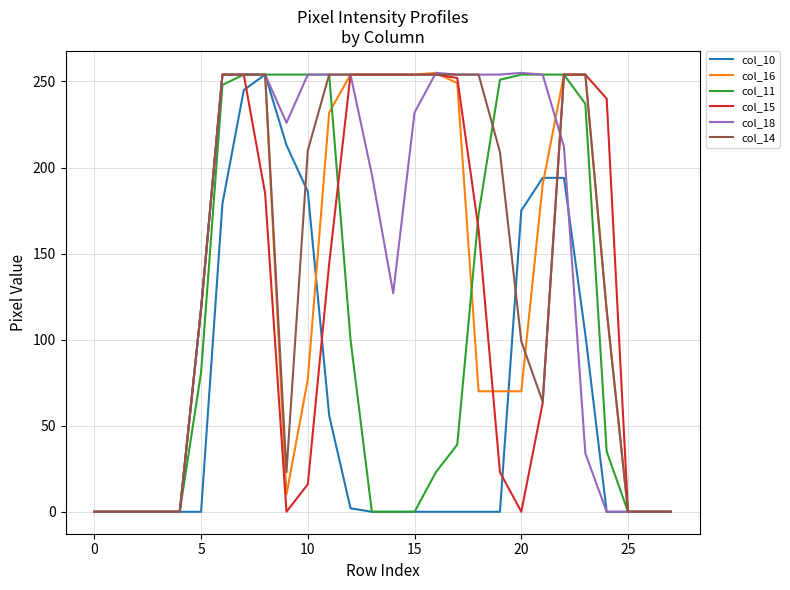

What is the maximum value shown in the chart?

255